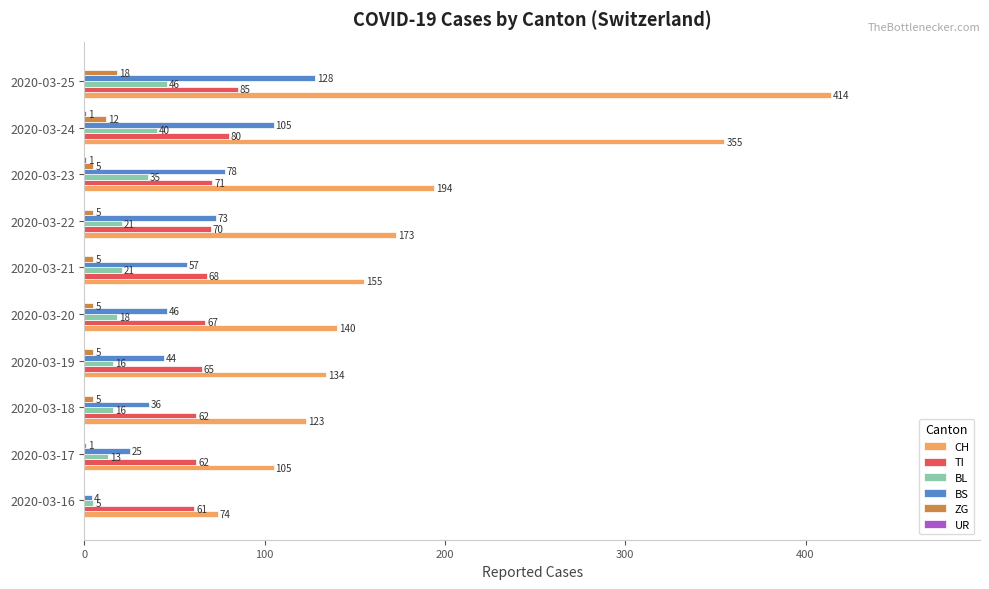

At which category does the chart reach its peak across all series?

2020-03-25